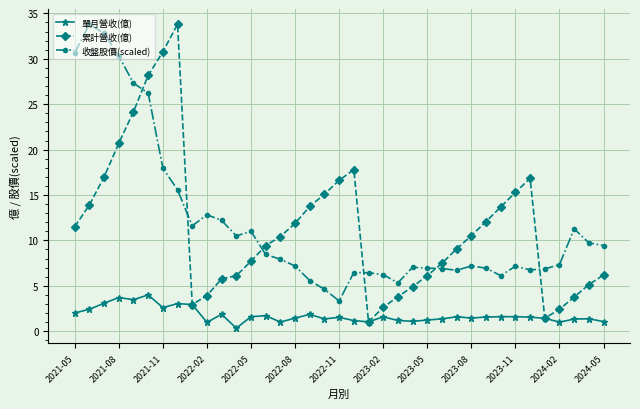

True or false: 累計營收(億) has more than 0 interior local peaks.

True